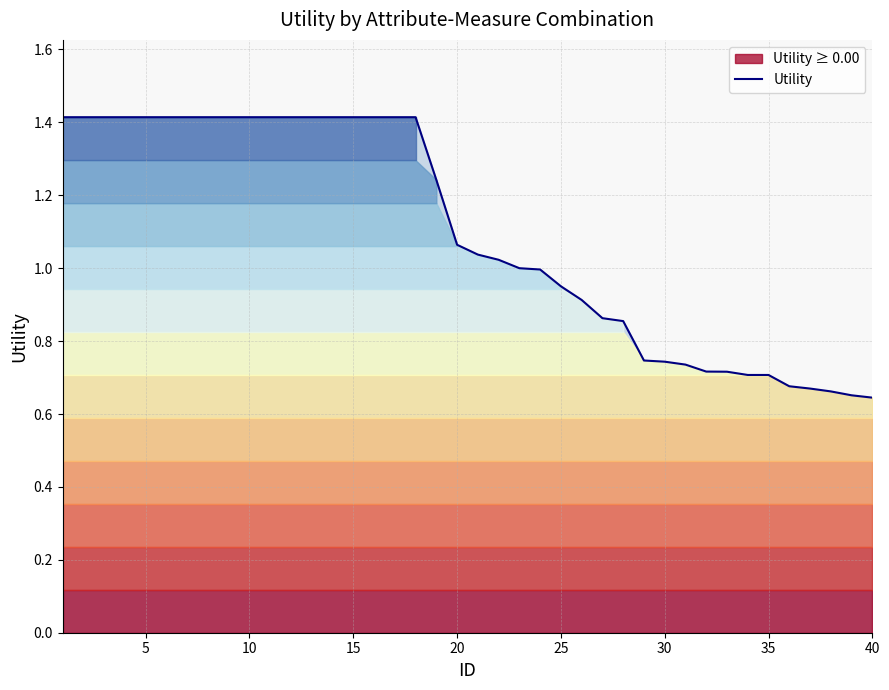

The Utility series shows 1.4 at 15. True or false?

True